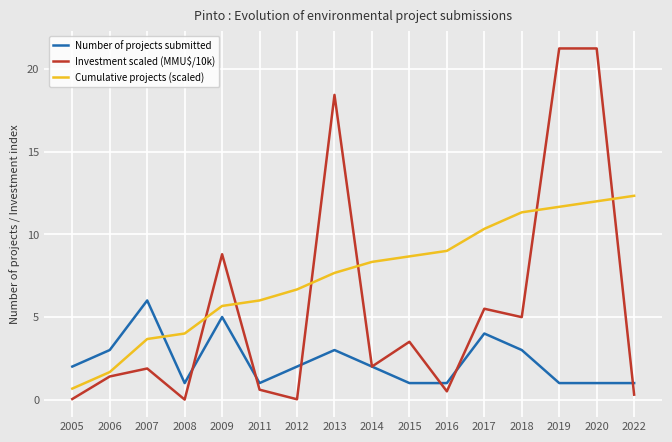

What is the difference between the maximum and minimum values in the Cumulative projects (scaled) series?

11.7